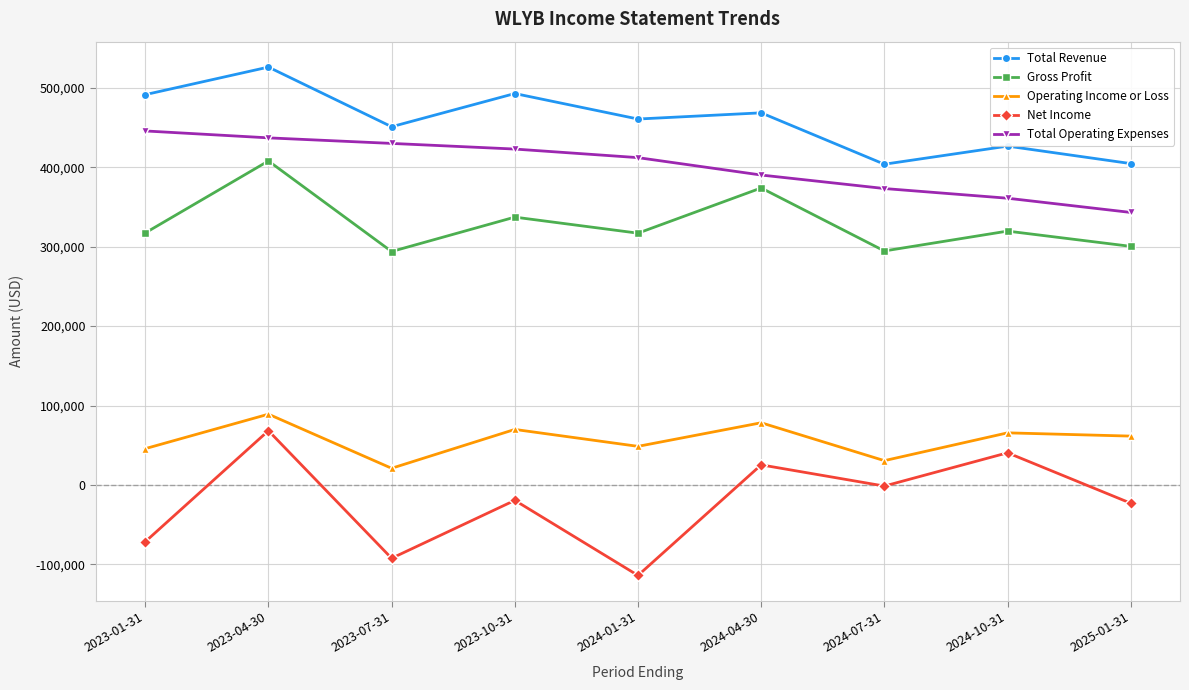

Where is the first local maximum for Operating Income or Loss?

2023-04-30